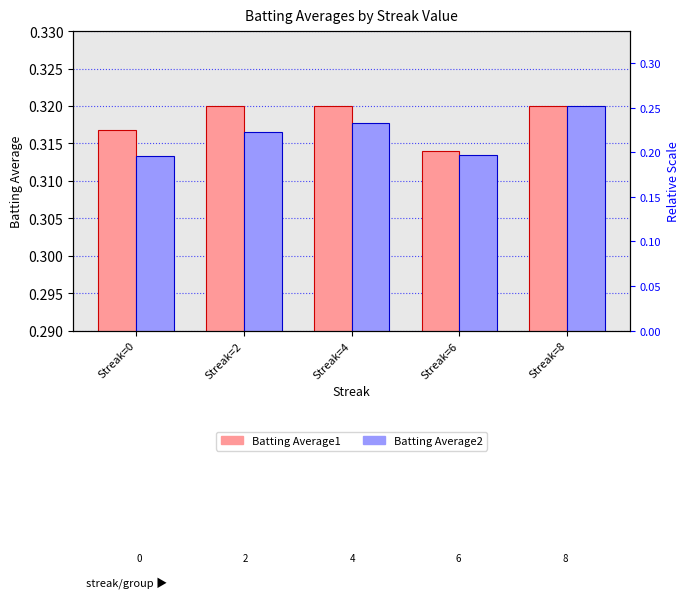

The value of Batting Average1 at Streak=8 is 0.3. True or false?

True